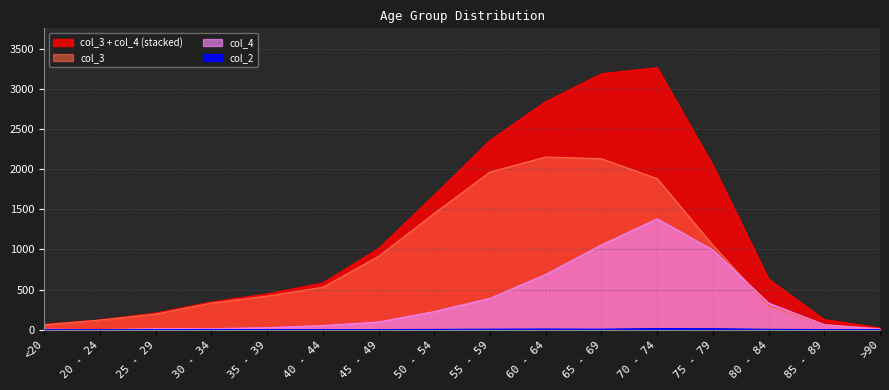

The col_4 series shows 9 at >90. True or false?

True